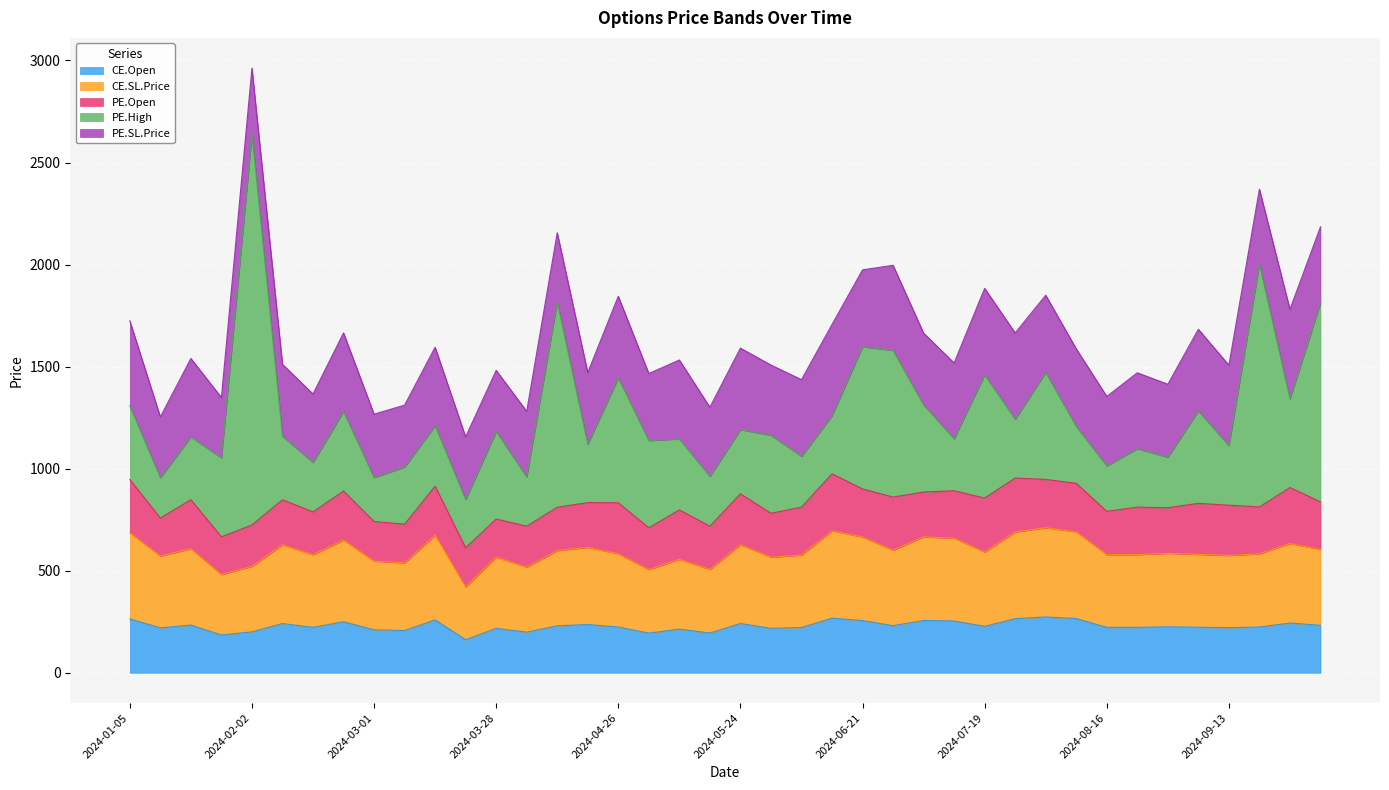

List the series in order of their peak value, lowest first.

CE.Open, PE.Open, CE.SL.Price, PE.SL.Price, PE.High